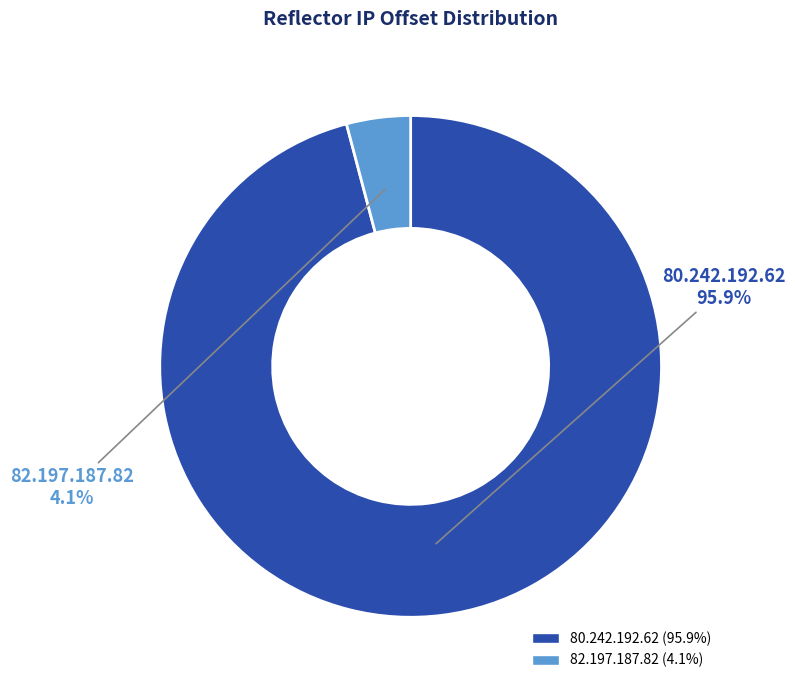

How many segments does this pie chart have?

2